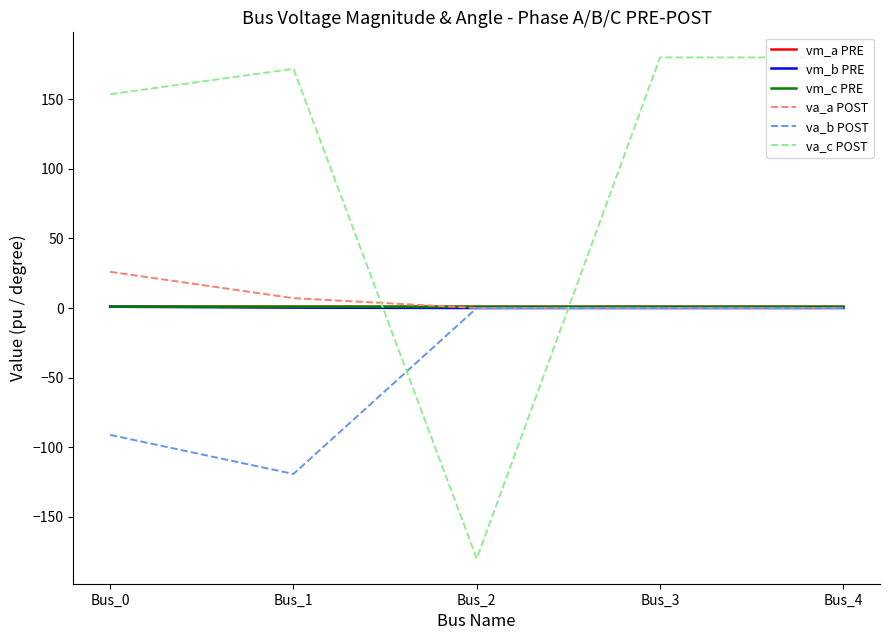

What is the difference between the va_a POST values at Bus_2 and Bus_0?

26.0